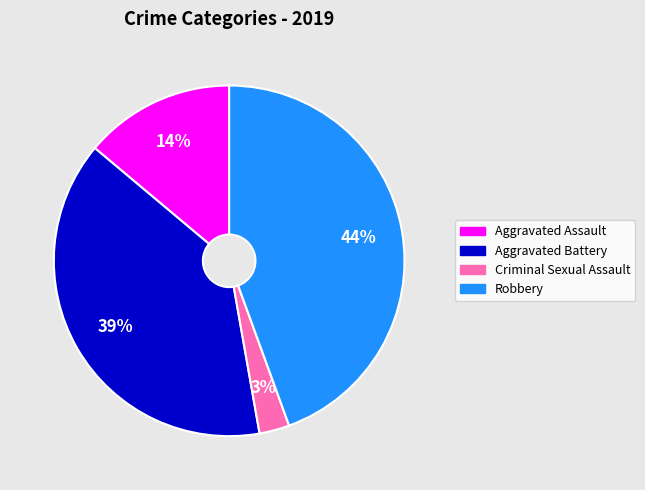

To the nearest percent, what is the average slice percentage?

25%